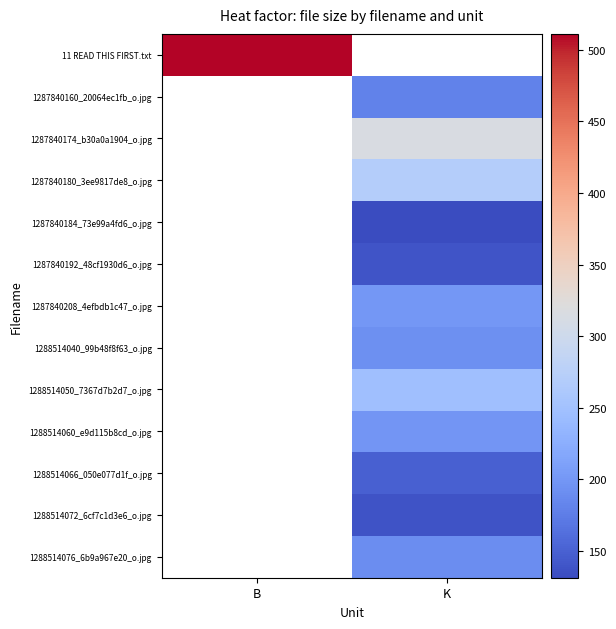

At how many categories does at least one series exceed 158?

2